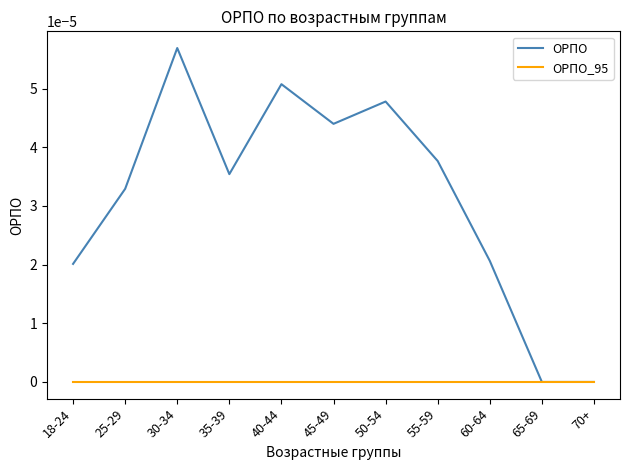

Which series has the largest total across all categories?

ОРПО